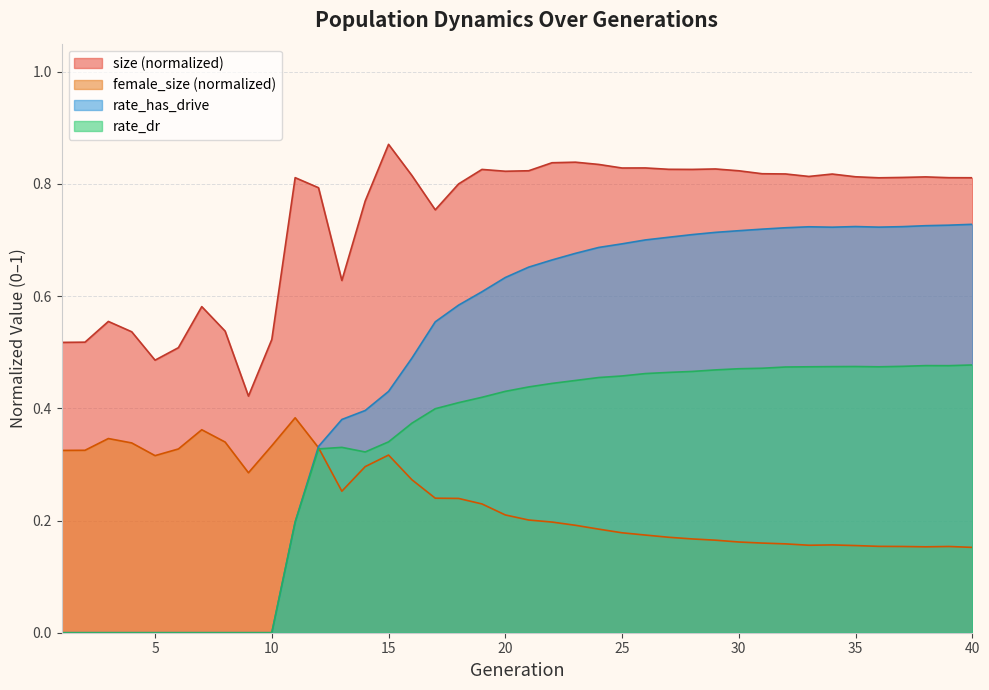

Which has a higher value, 3 or 14?

14